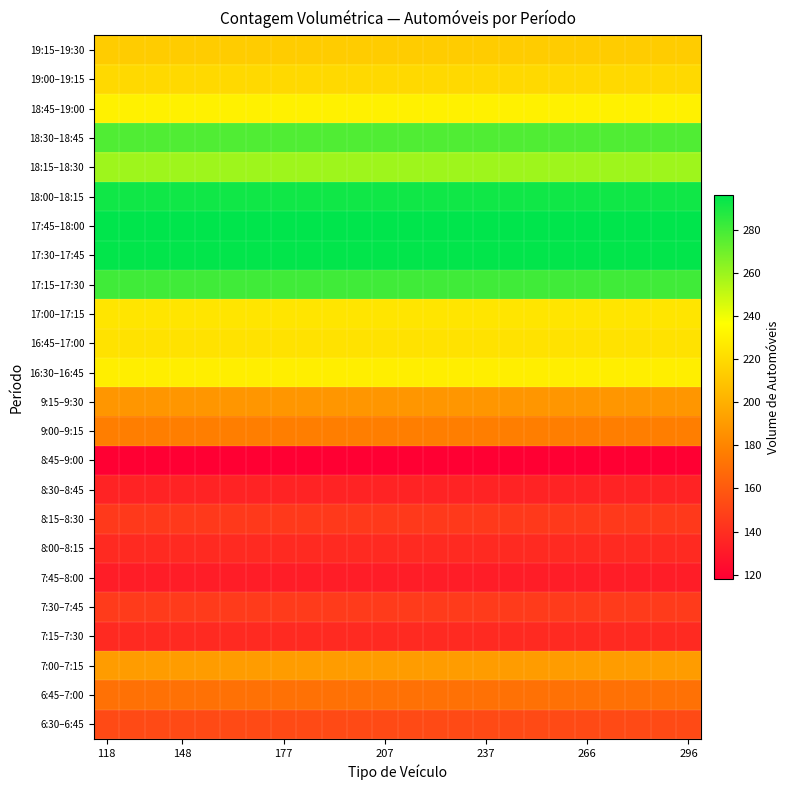

List the series in order of their peak value, highest first.

17:45–18:00, 17:30–17:45, 18:00–18:15, 17:15–17:30, 18:30–18:45, 18:15–18:30, 18:45–19:00, 16:30–16:45, 17:00–17:15, 16:45–17:00, 19:00–19:15, 19:15–19:30, 7:00–7:15, 9:15–9:30, 9:00–9:15, 6:45–7:00, 6:30–6:45, 7:30–7:45, 8:15–8:30, 7:15–7:30, 8:00–8:15, 8:30–8:45, 7:45–8:00, 8:45–9:00